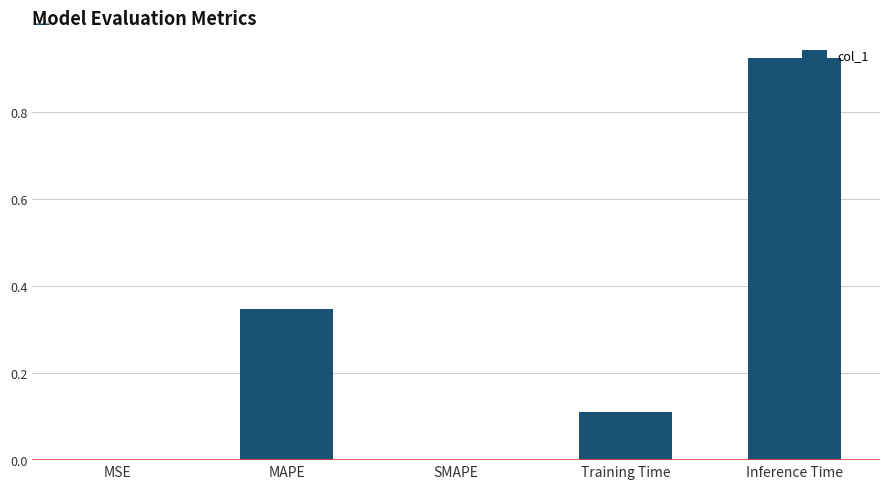

Which category has the highest value across all series?

Inference Time